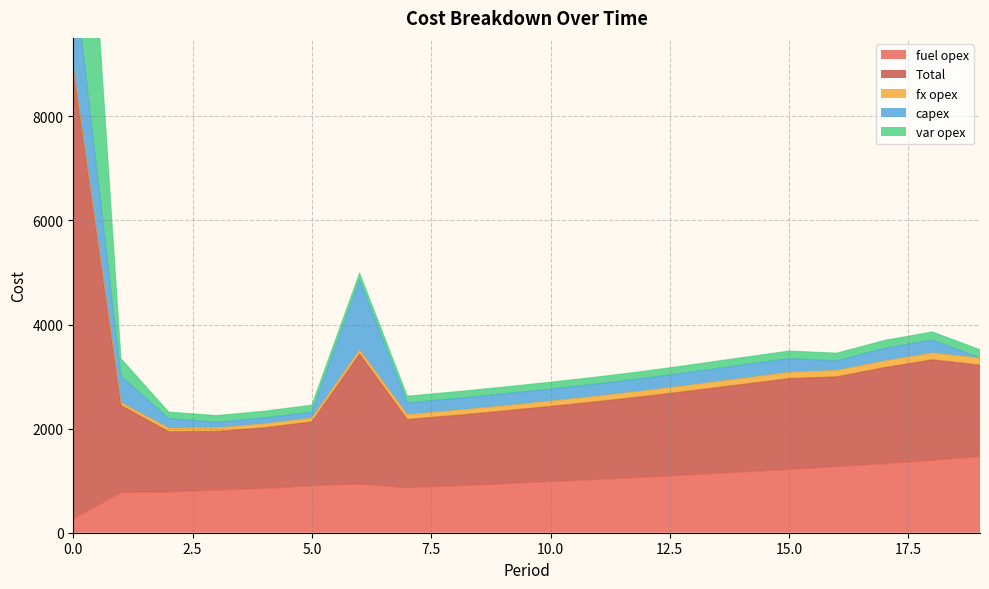

What is the highest value of the fuel opex series?

1463